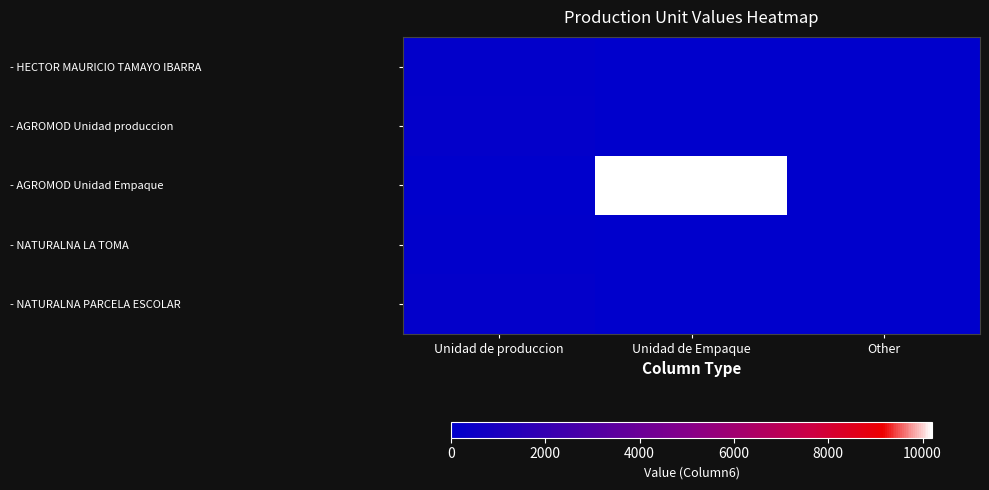

What is the spread (max minus min) of values at Unidad de produccion?

120